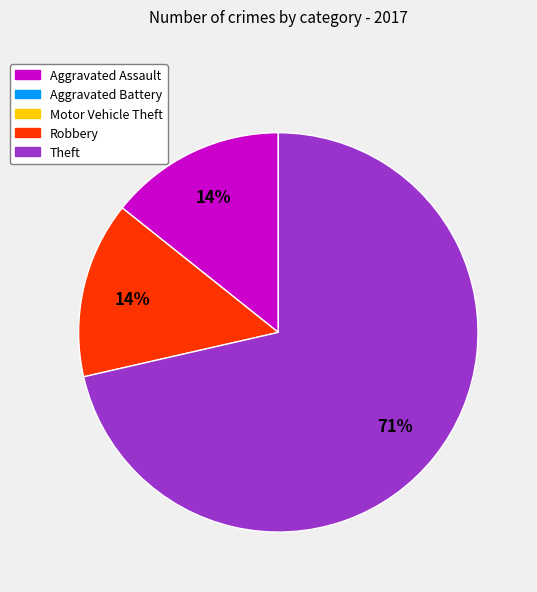

To the nearest percent, what is the average slice percentage?

33%